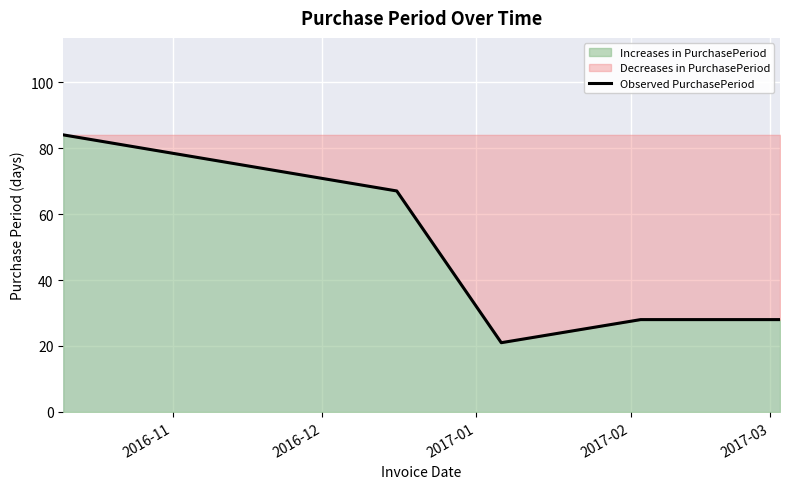

True or false: the data has more than 2 interior local peaks.

False